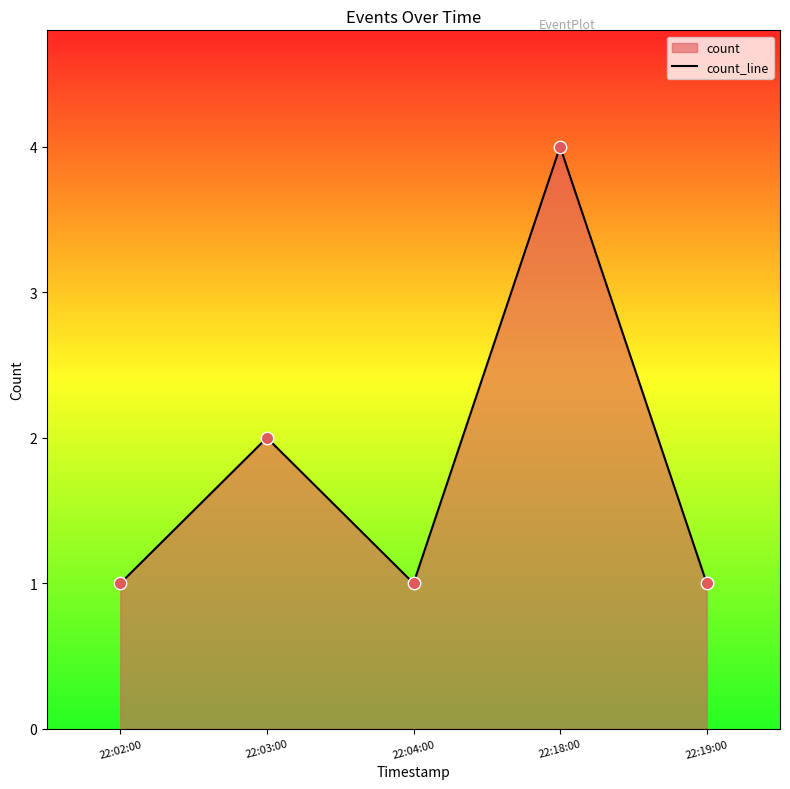

What is the change in value from 22:02:00 to 22:18:00?

+3